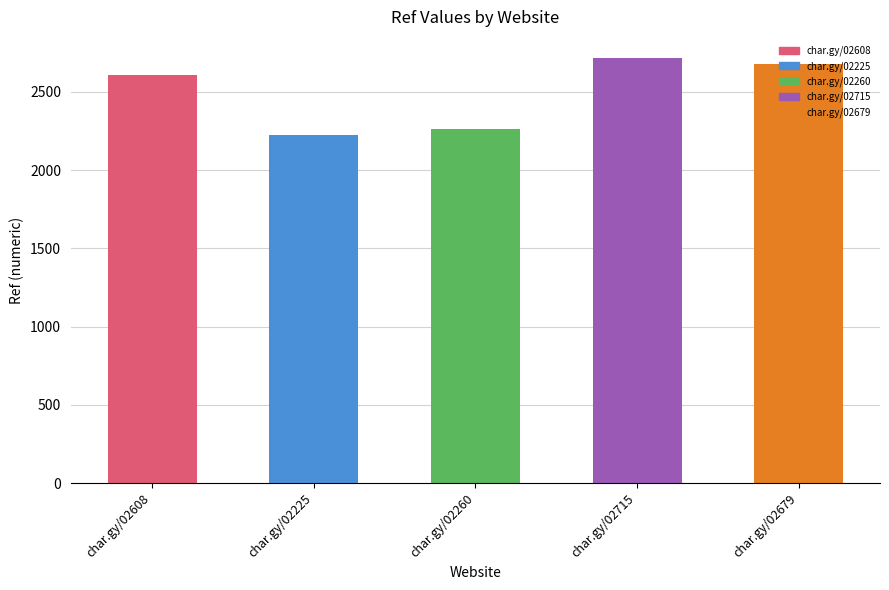

What is the label of the 2nd bar from the left?

char.gy/02225